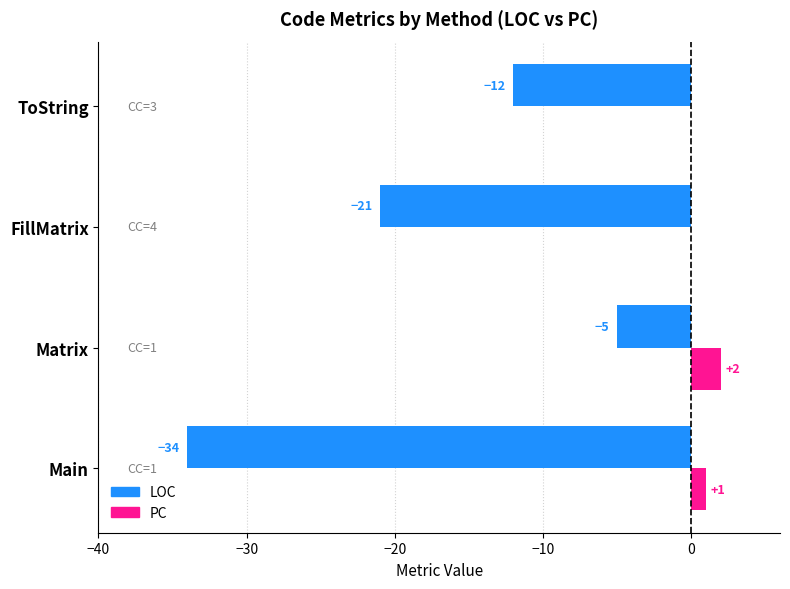

Where is PC nearest to the value 1?

Main